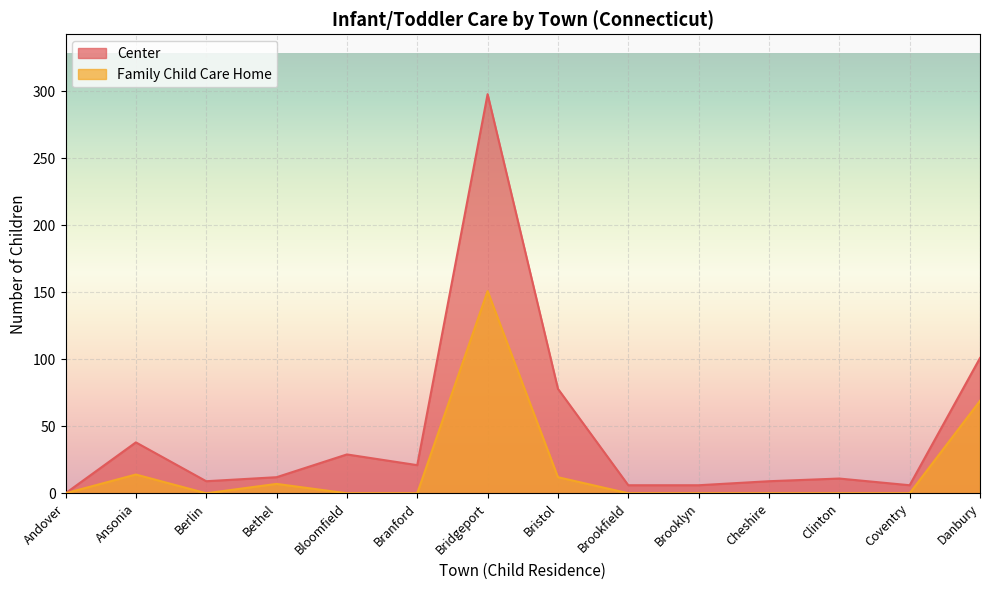

Reading left to right, list all the values displayed in this chart.

Center: 0	38	9	12	29	21	298	78	6	6	9	11	6	101
Family Child Care Home: 0	14	0	7	0	0	151	12	0	0	0	0	0	69